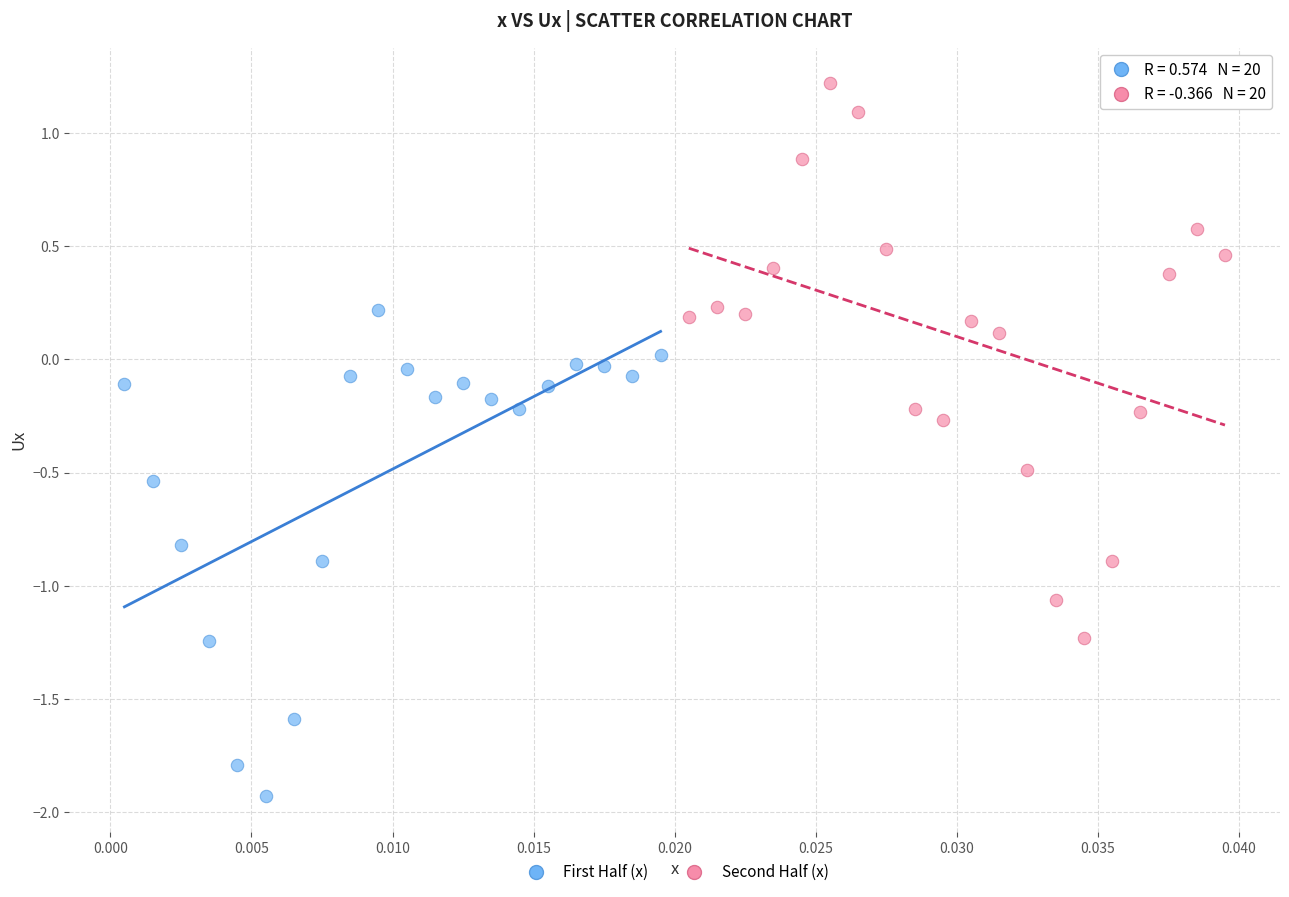

Which series has the largest Y range (max minus min)?

Second Half (x)